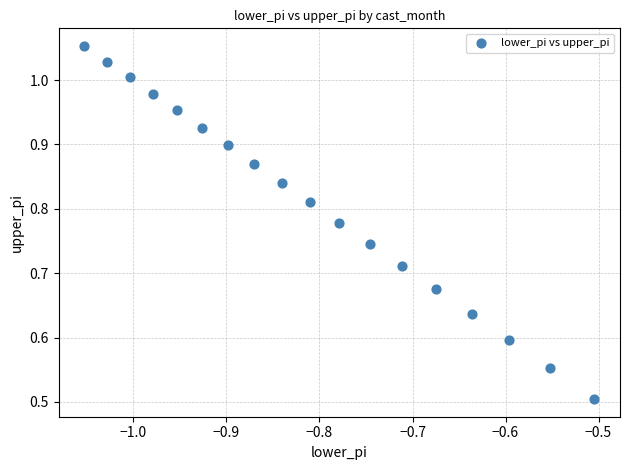

What is the range of X values (max minus min)?

0.5